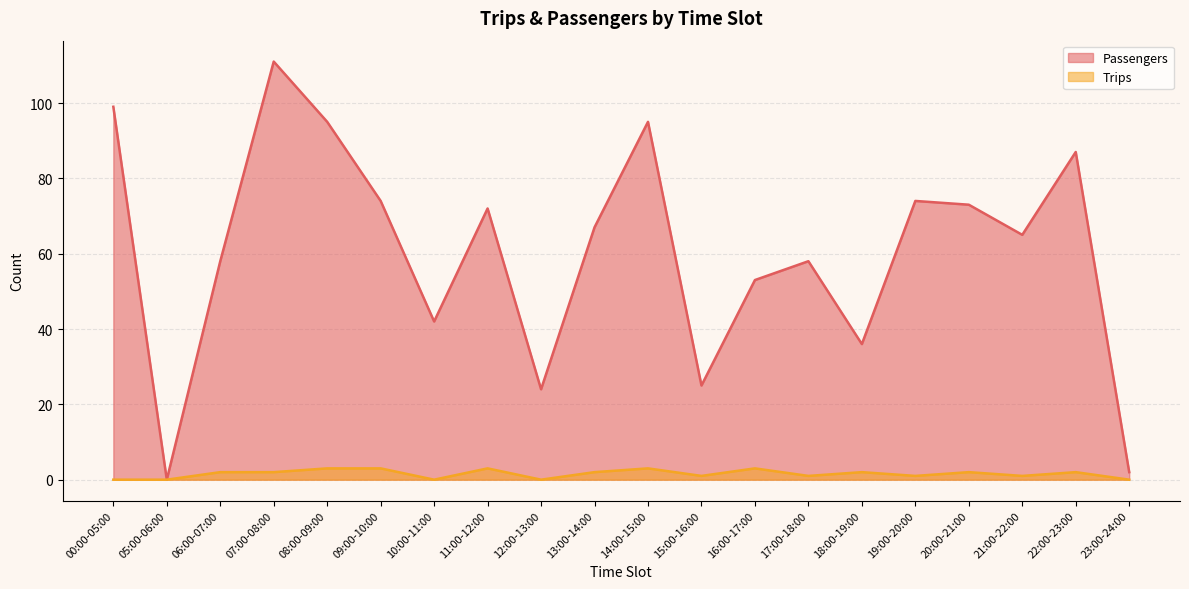

At how many categories does at least one series exceed 67?

9